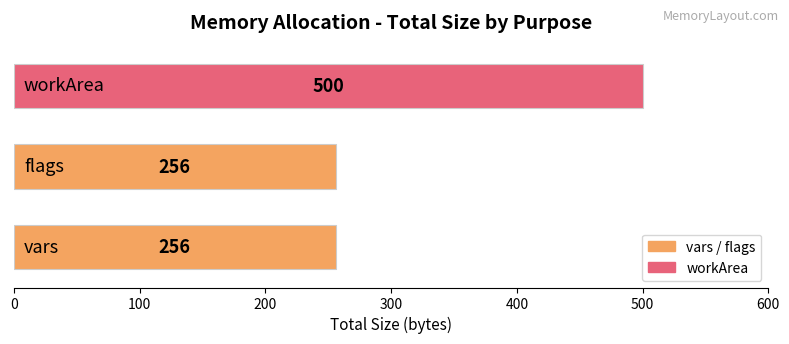

How many data points does each series have?

3